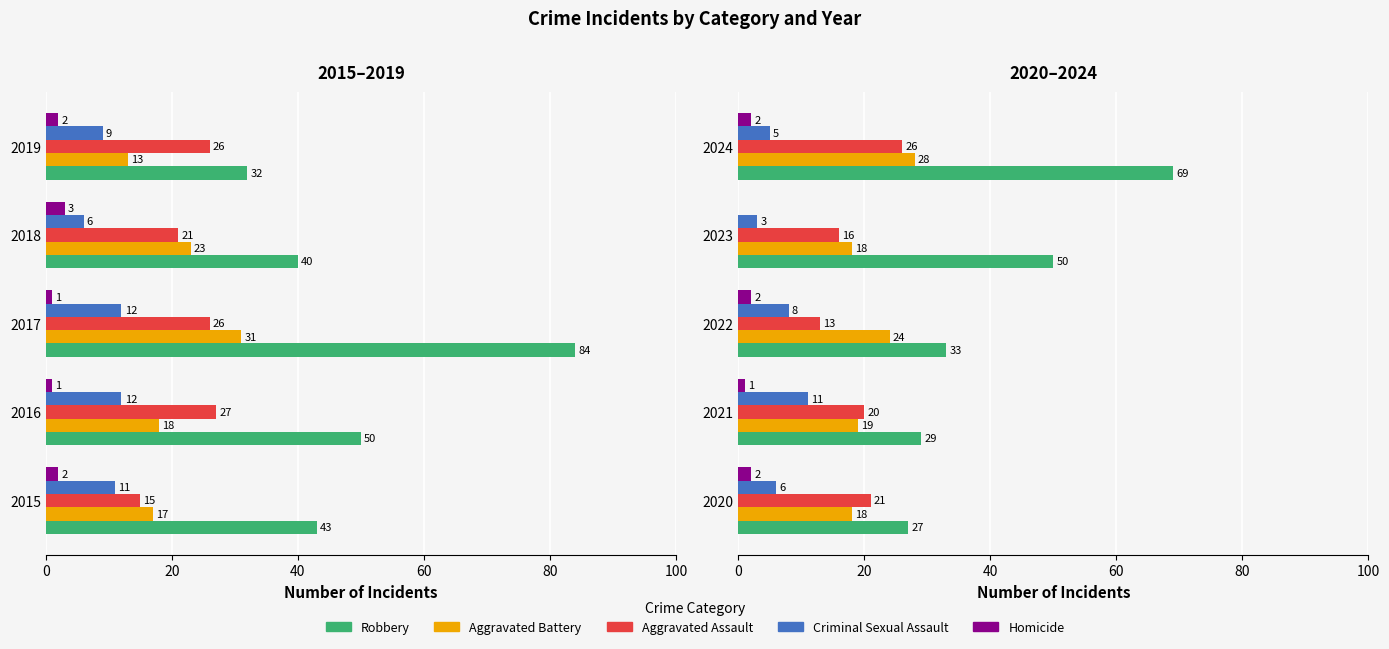

What is the approximate value of Aggravated Battery at 2024, to the nearest 10?

30